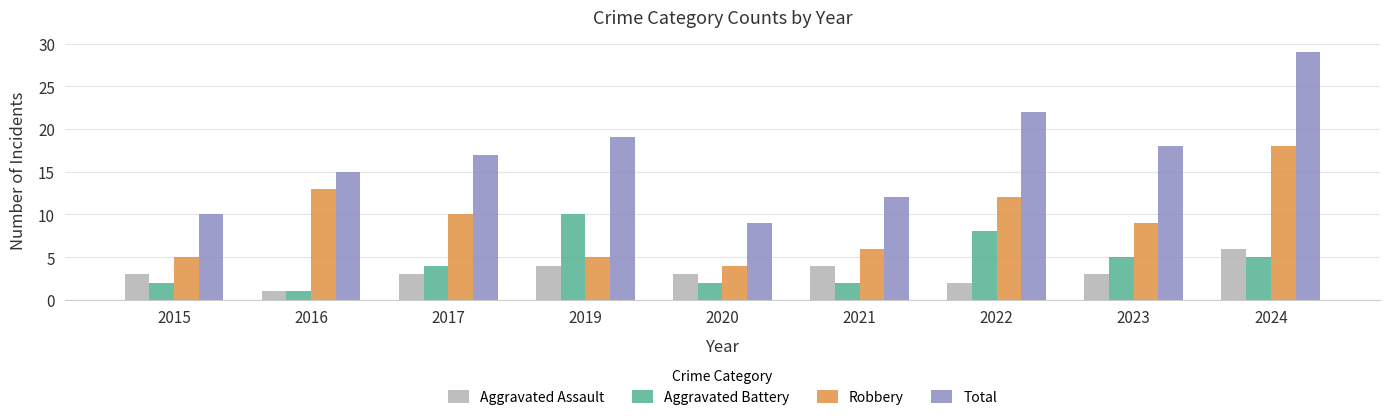

How many groups of bars are there?

9